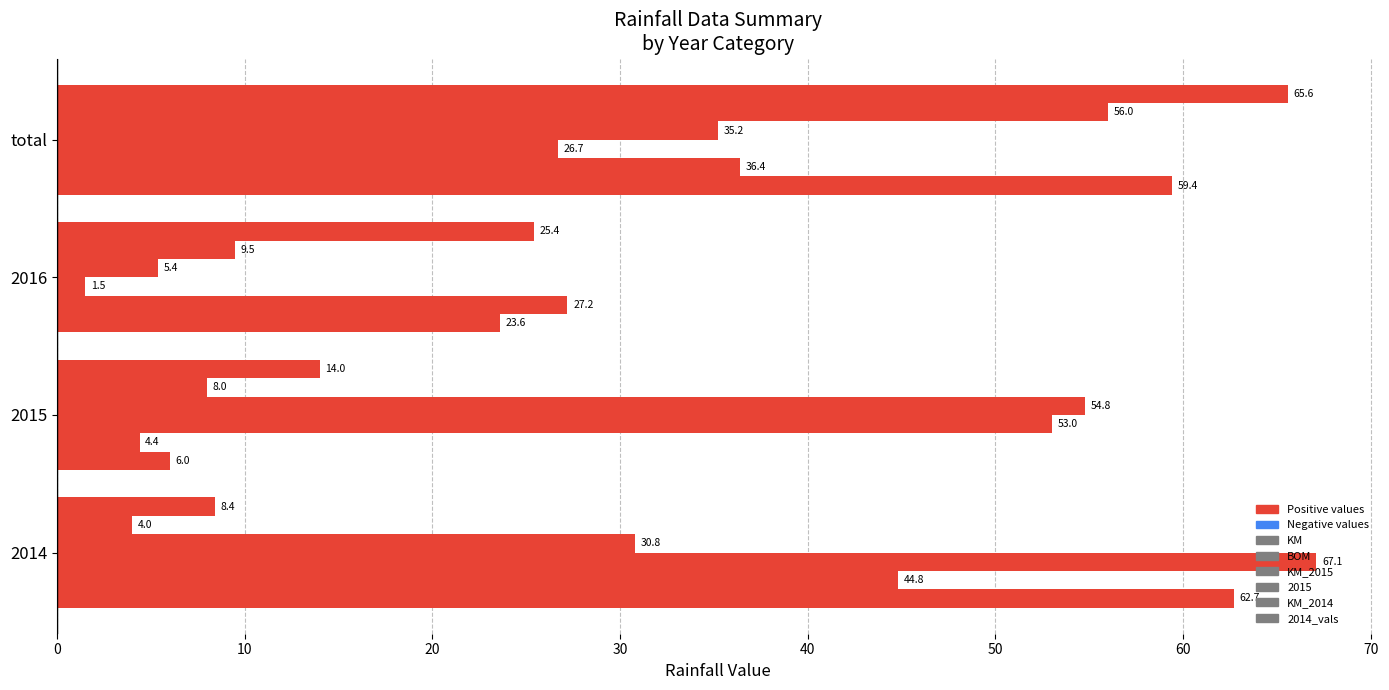

How many values in the 2015 series are below 35?

2